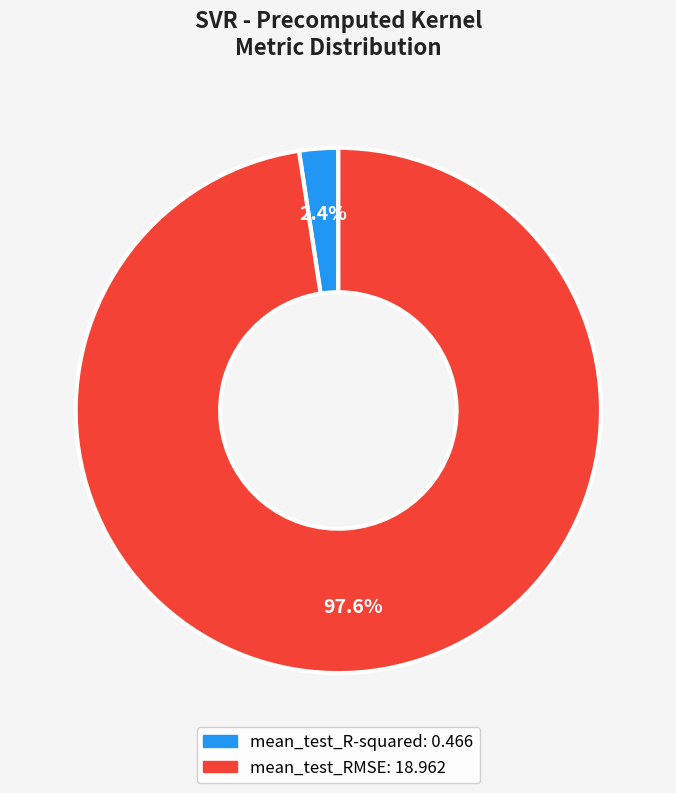

What percentage is the mean_test_RMSE slice, to the nearest percent?

98%